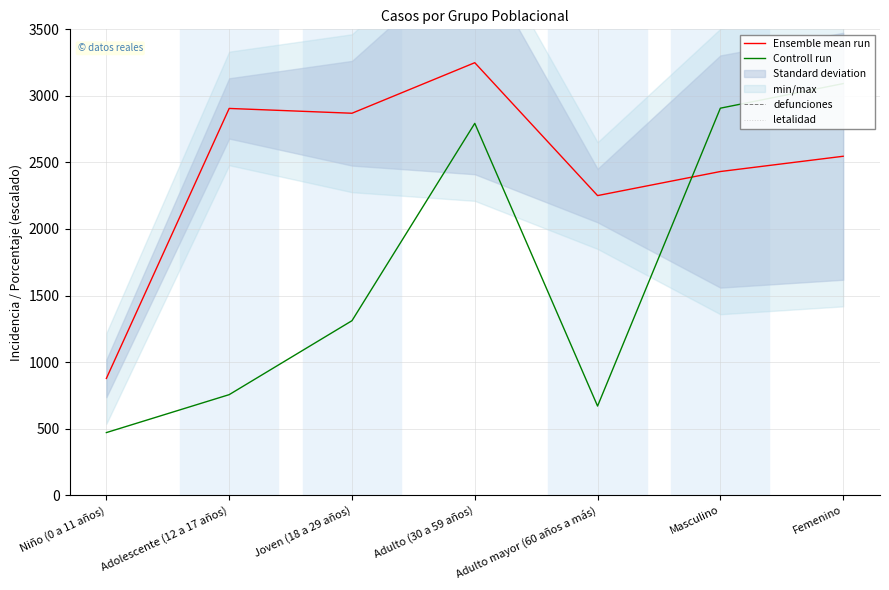

Rank the series at Adulto mayor (60 años a más) from lowest to highest value.

defunciones, letalidad, Controll run, Ensemble mean run